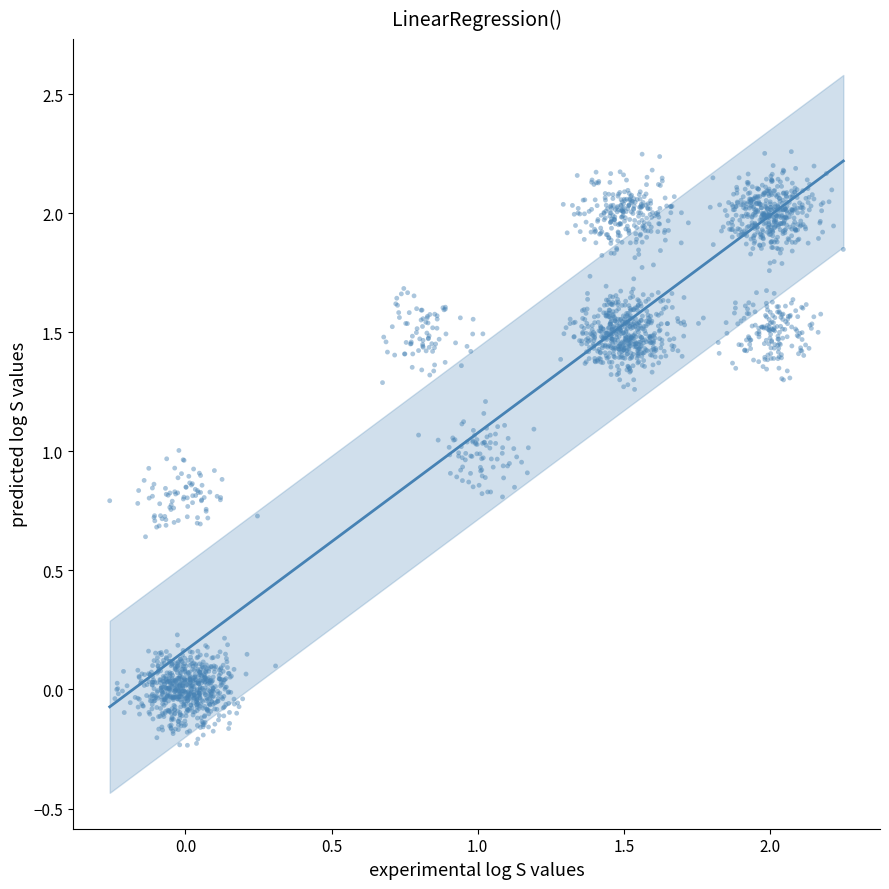

What is the range of X values (max minus min)?

2.5